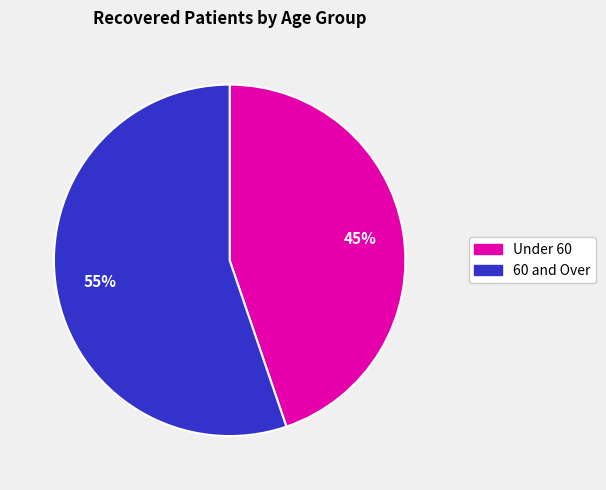

To the nearest percent, what is the average slice percentage?

50%